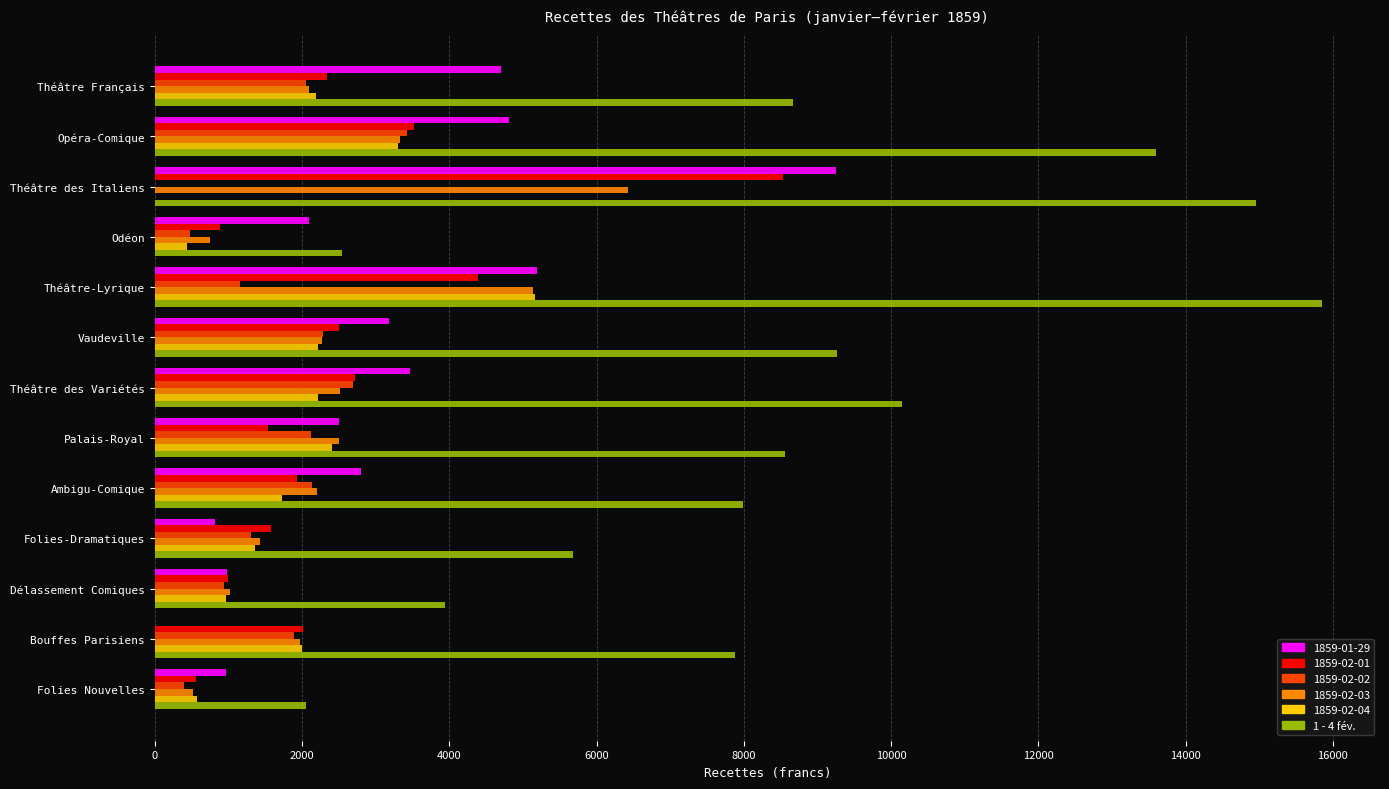

What is the sum of the 1859-02-04 values at Odéon and Palais-Royal?

2836.8